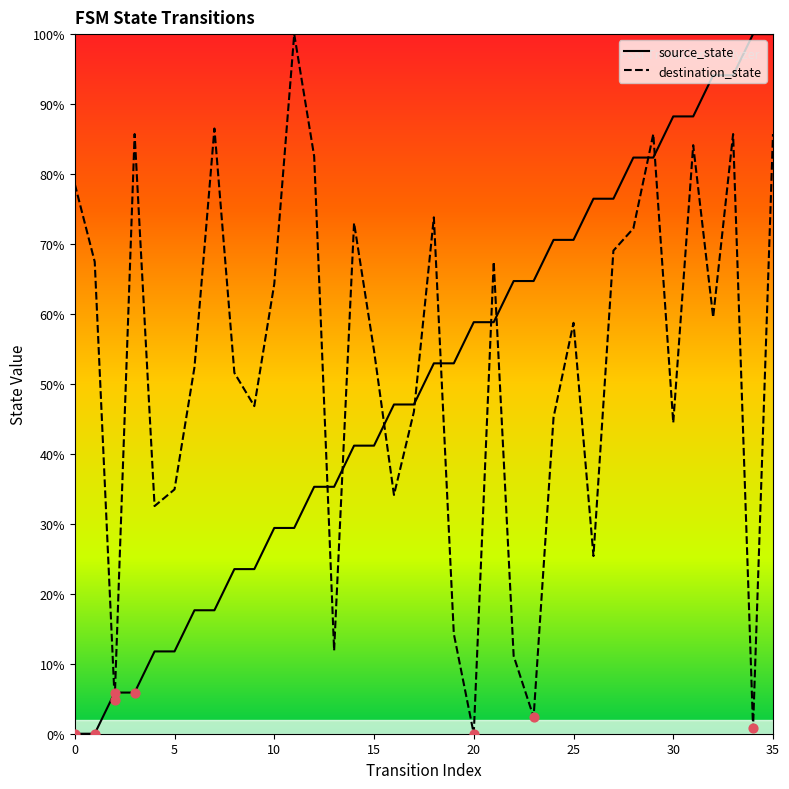

Which series has the widest spread of Y values?

source_state